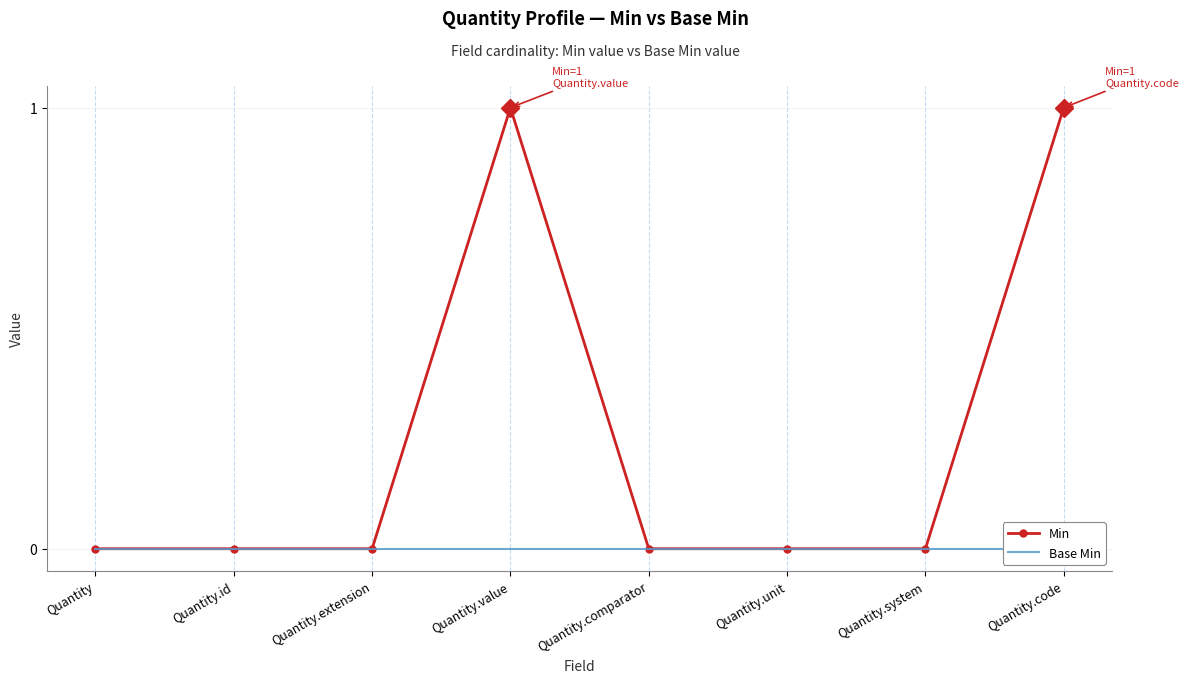

Reading left to right, what are all the values shown in this chart?

Min: Quantity=0	Quantity.id=0	Quantity.extension=0	Quantity.value=1	Quantity.comparator=0	Quantity.unit=0	Quantity.system=0	Quantity.code=1
Base Min: Quantity=0	Quantity.id=0	Quantity.extension=0	Quantity.value=0	Quantity.comparator=0	Quantity.unit=0	Quantity.system=0	Quantity.code=0